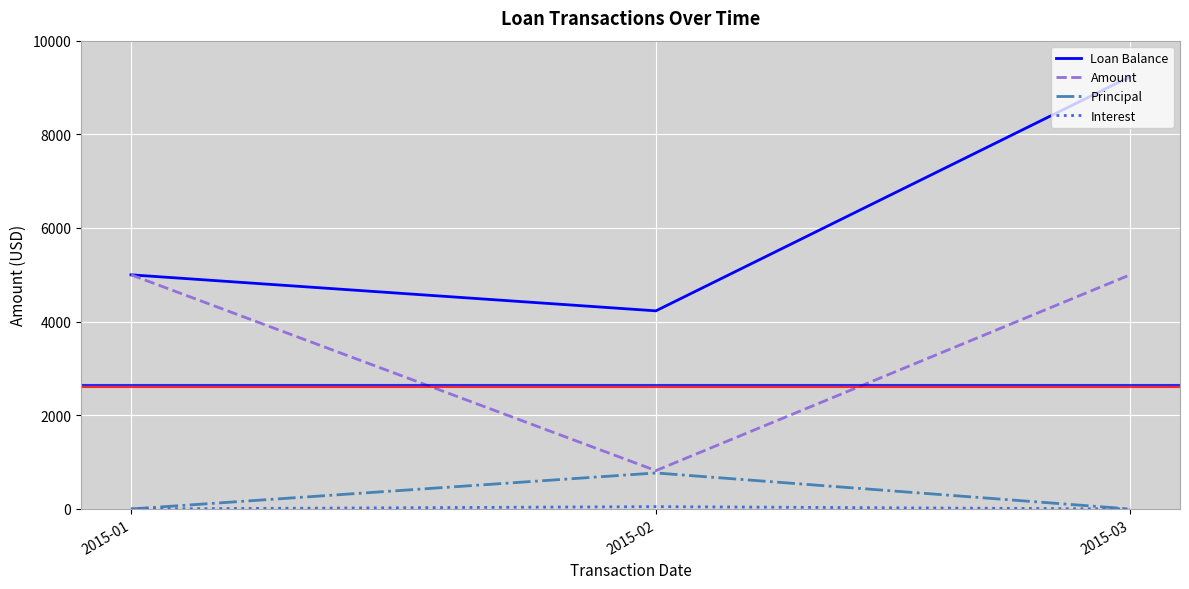

Which series changed the most between 2015-01 and 2015-03?

Loan Balance